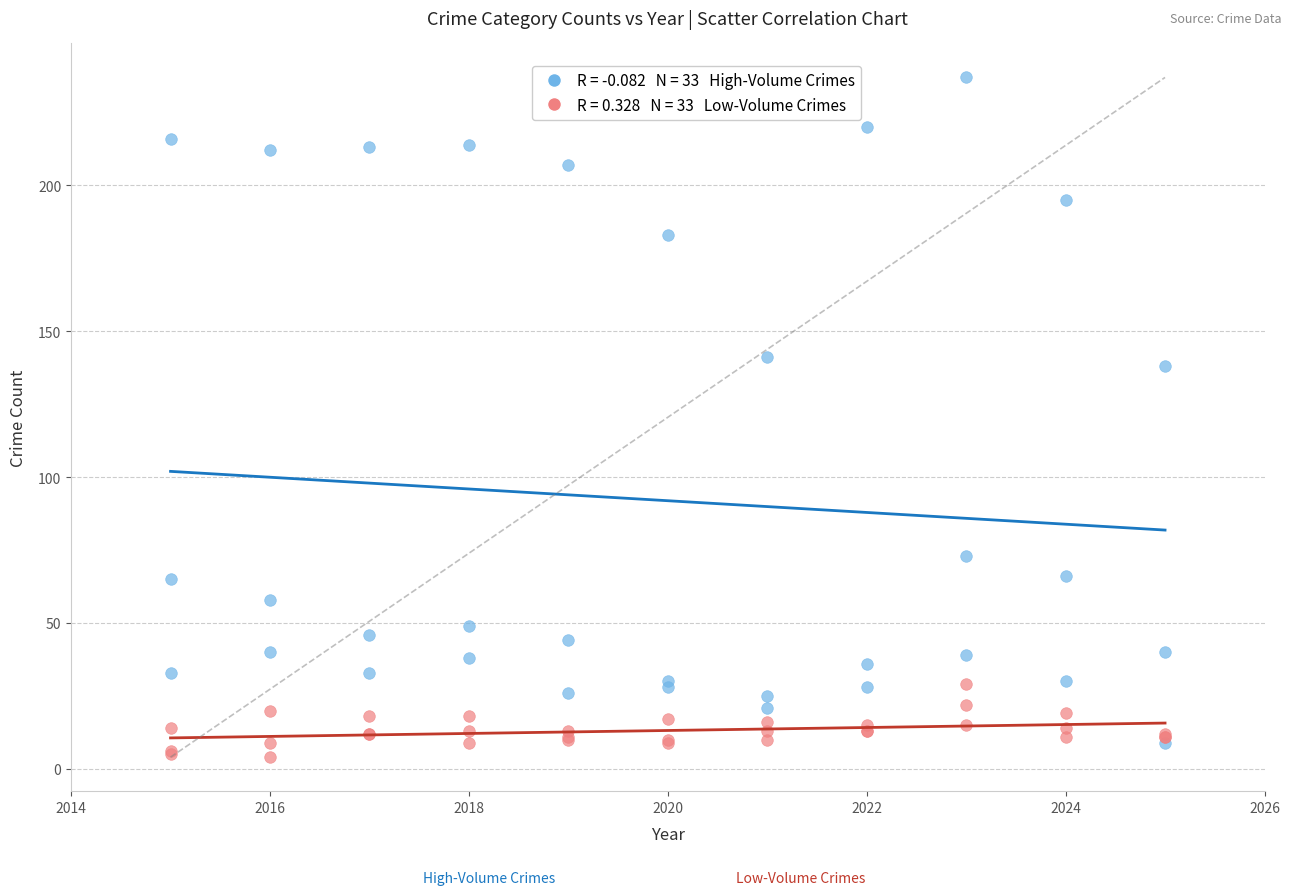

Across all series, what Y value is closest to 120?

138